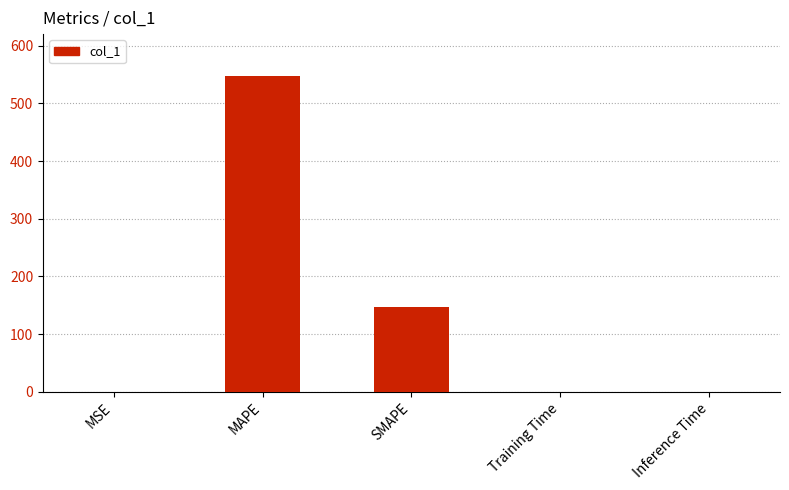

At which label is the value closest to 273?

SMAPE